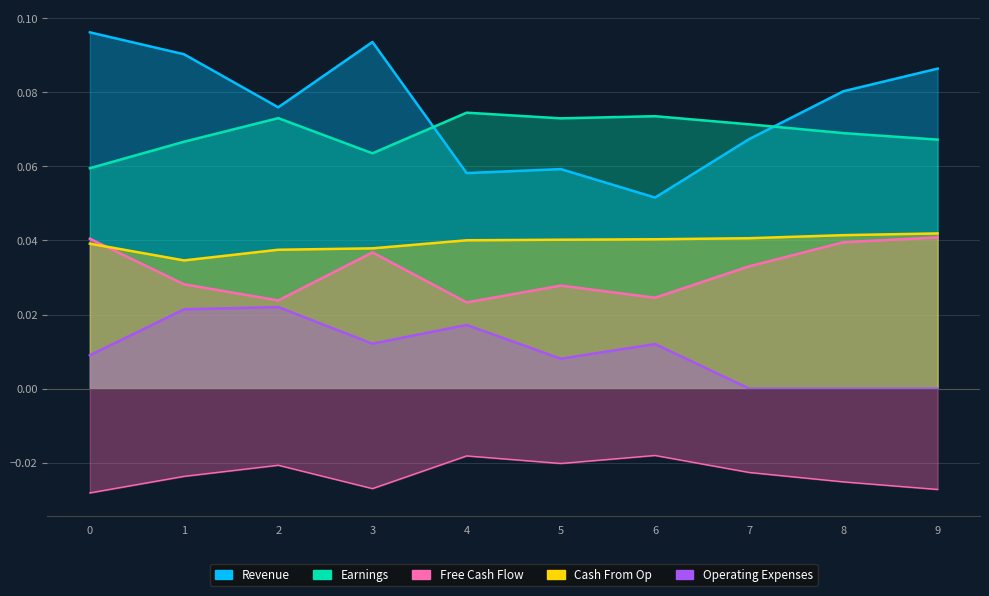

What are all the series names shown in the legend?

Revenue, Earnings, Free Cash Flow, Cash From Op, Operating Expenses